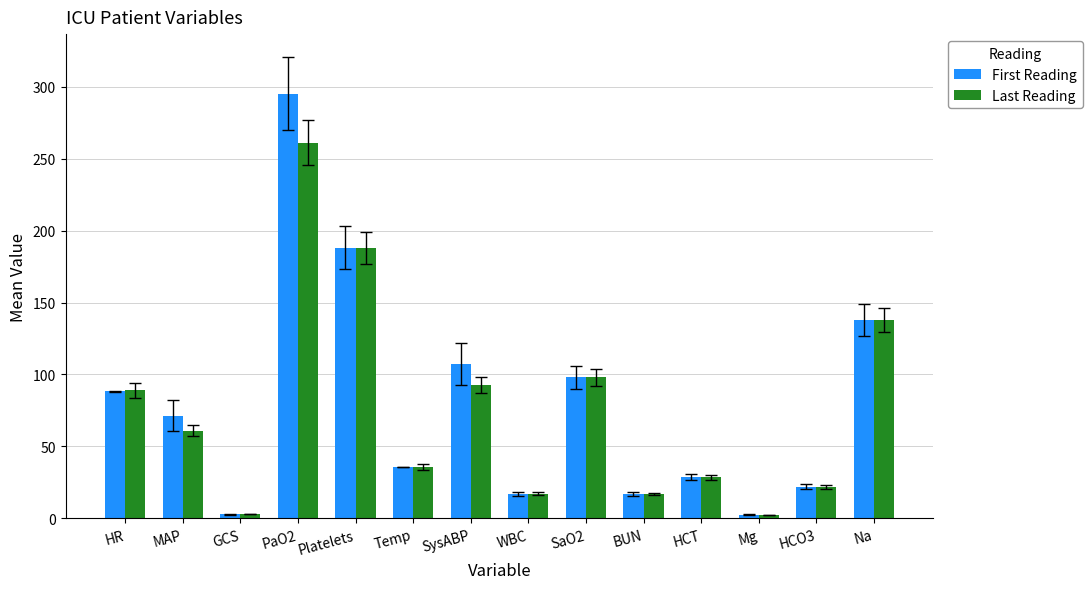

The First Reading series shows 107.5 at SysABP. True or false?

True